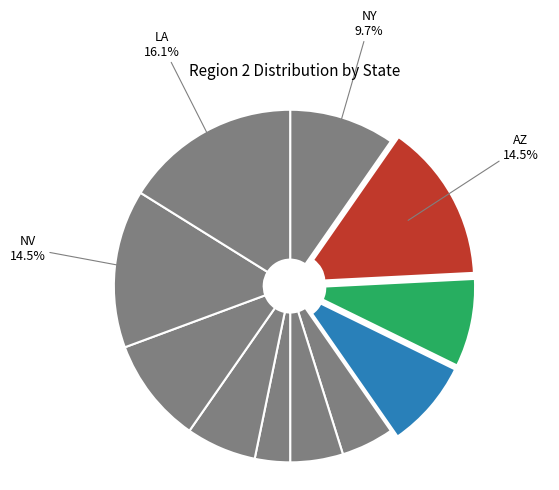

How many slices are in this pie chart?

11